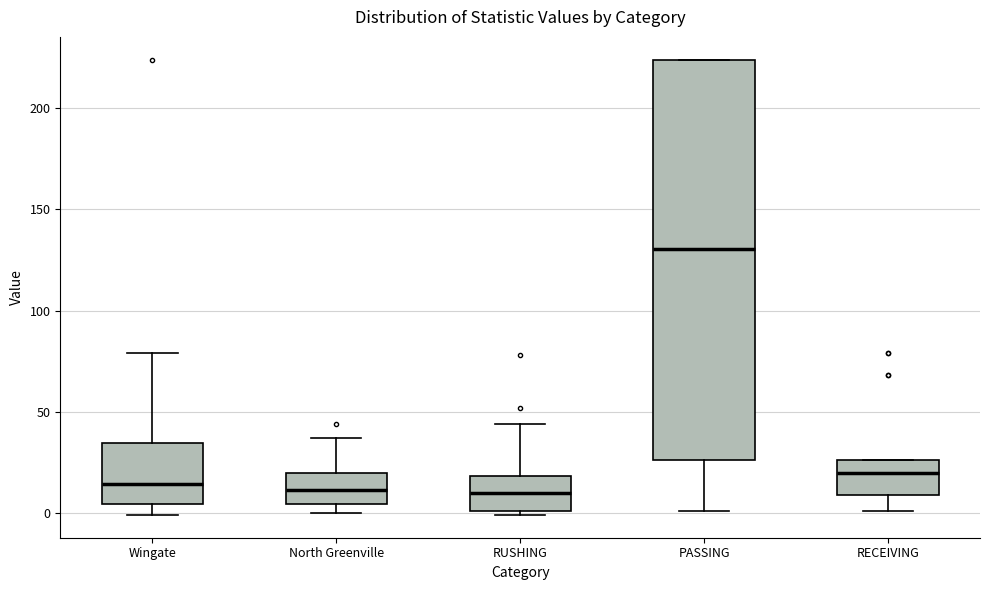

Reading left to right, read every box against the y-axis: the position of its median line, the range the box covers, and the ends of its whiskers. The values are not printed on the chart, so give them approximately, as read against the axis.

Wingate: median 15, box 5 to 35, whiskers 0 to 80
North Greenville: median 10, box 5 to 20, whiskers 0 to 35
RUSHING: median 10, box 0 to 20, whiskers 0 (just below the box's lower edge) to 45
PASSING: median 130, box 25 to 225, whiskers 0 to 225
RECEIVING: median 20, box 10 to 25, whiskers 0 to 25